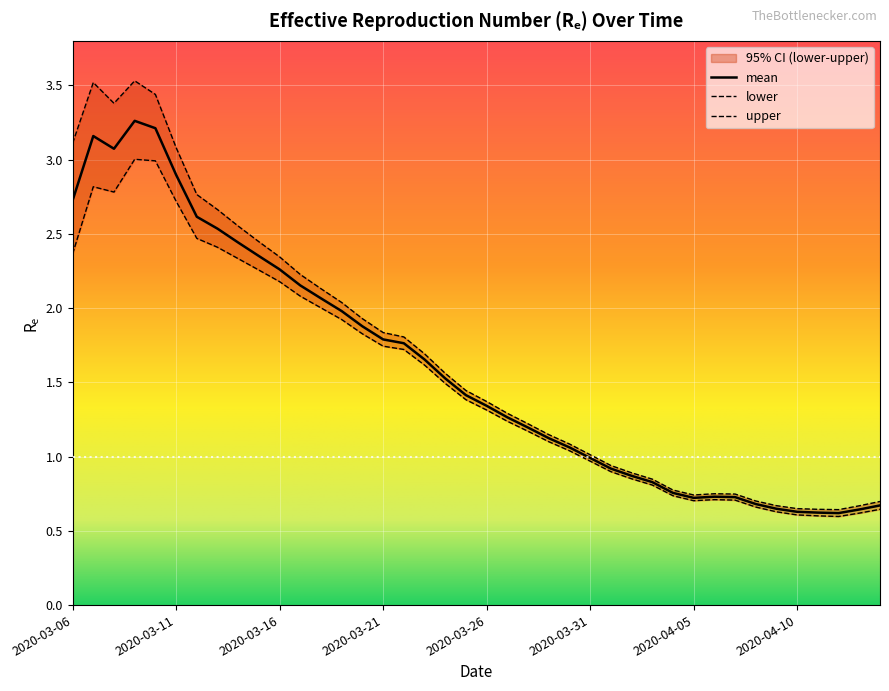

What is the difference between the highest and lowest values at 2020-03-15?

0.2